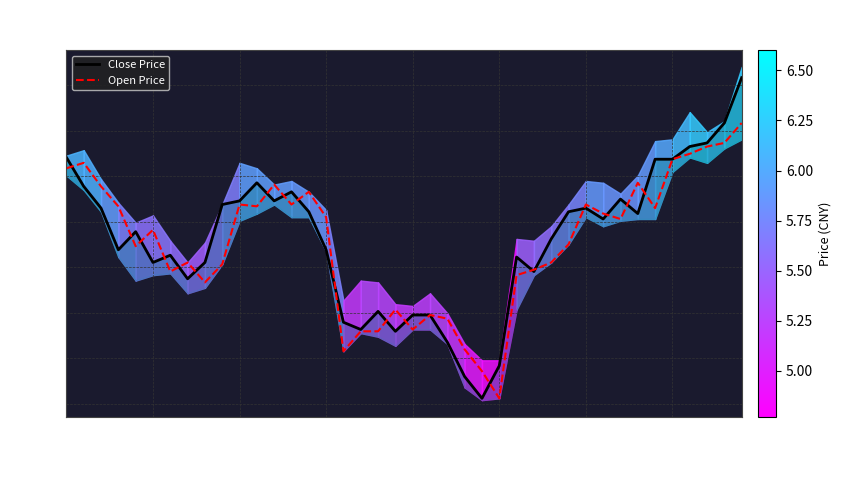

What are all the series names shown in the legend?

Close Price, Open Price